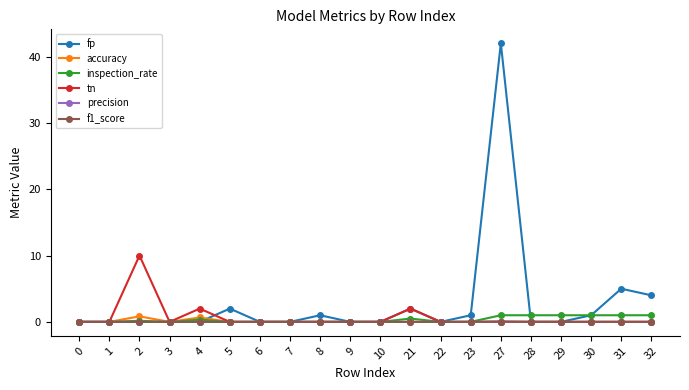

True or false: fp has more than 2 points higher than both neighbors.

True